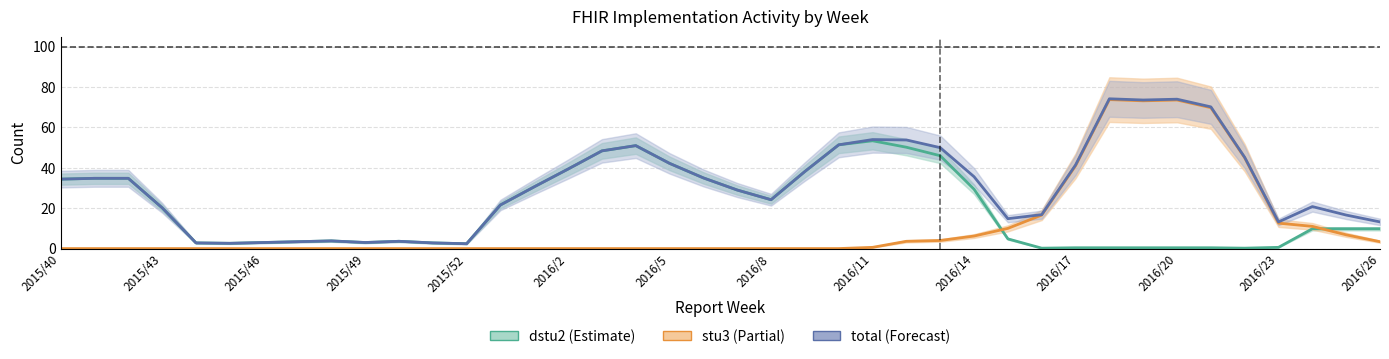

True or false: stu3 and total intersect in this chart.

False